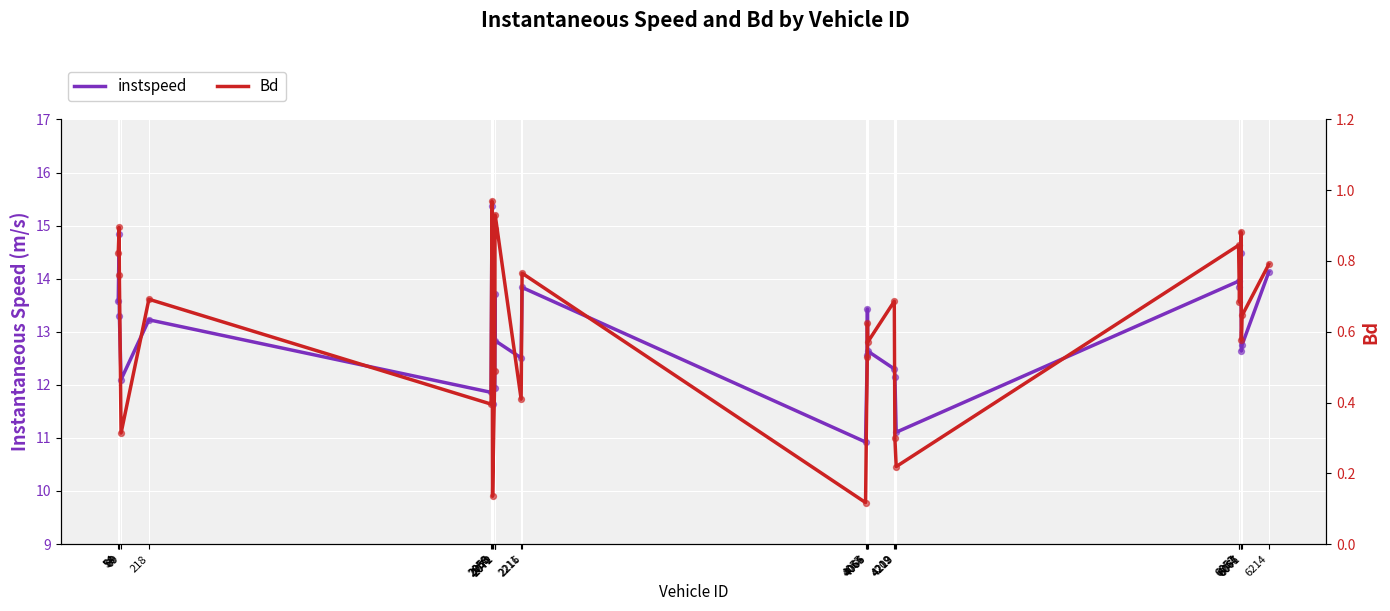

What is the total value across all series at 60?

14.1